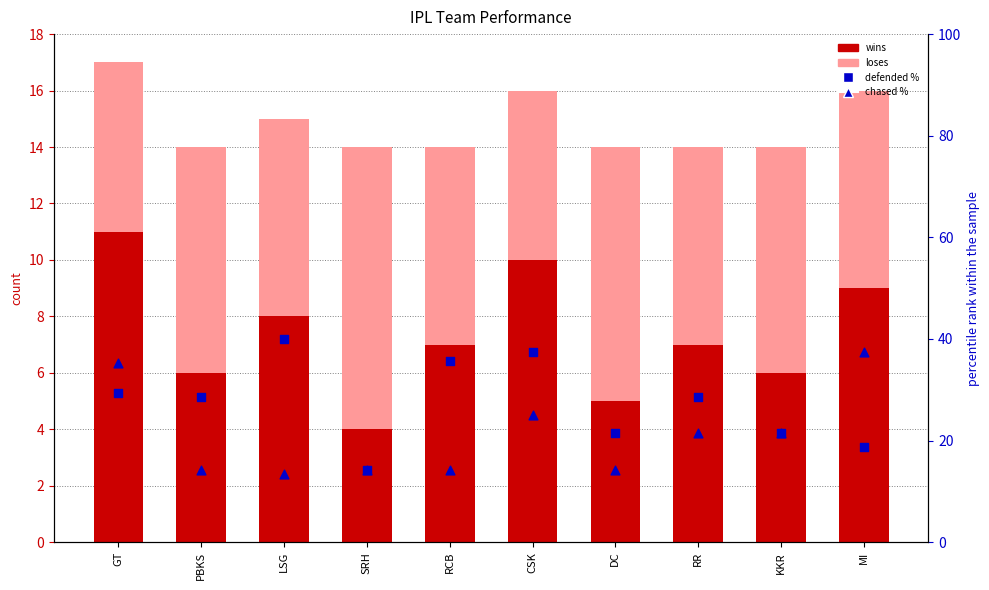

Is the value of wins at DC greater than the value of chased % at CSK?

No